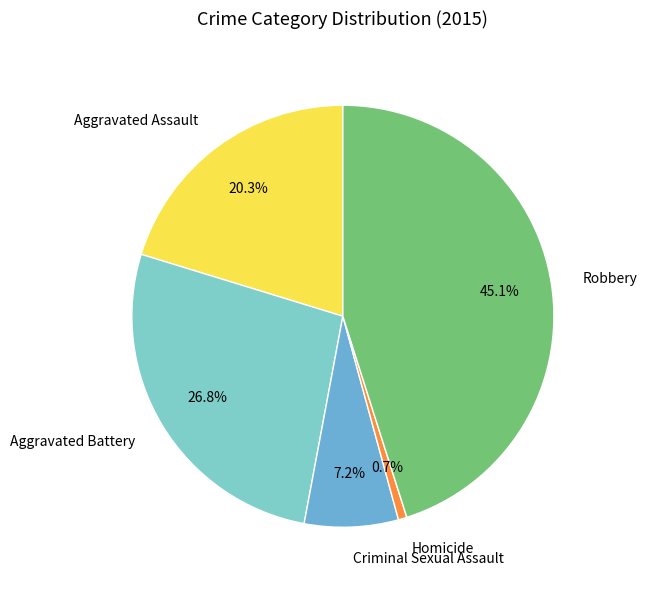

Which has a higher value, Aggravated Battery or Criminal Sexual Assault?

Aggravated Battery